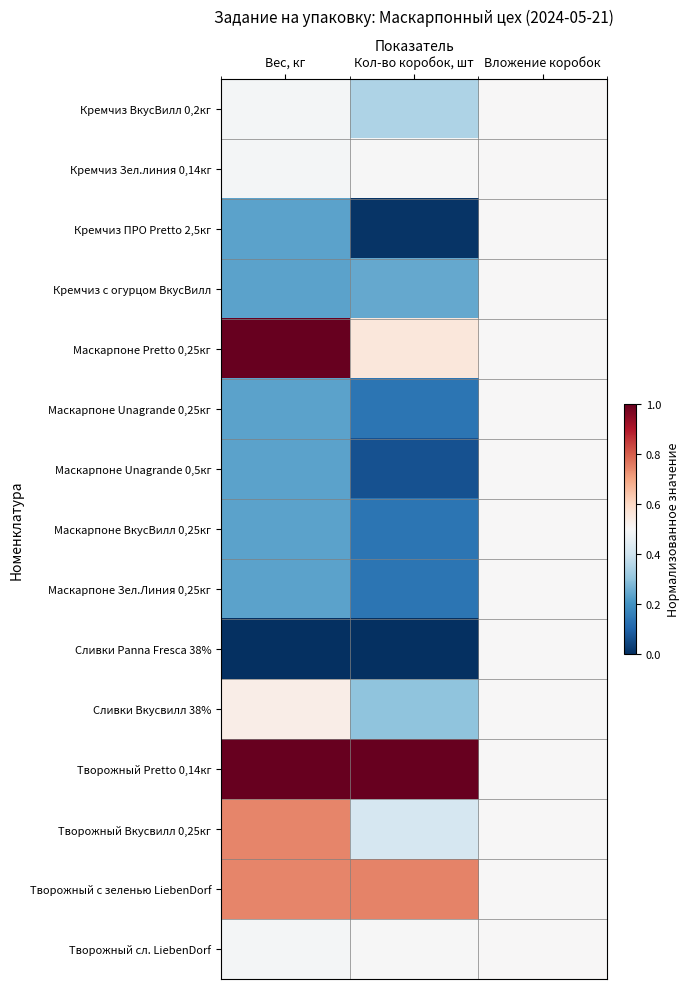

How many distinct data groups are displayed?

15